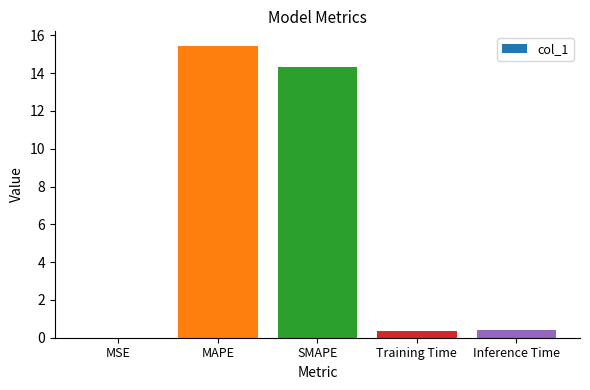

The value at Training Time is 0.4. True or false?

True